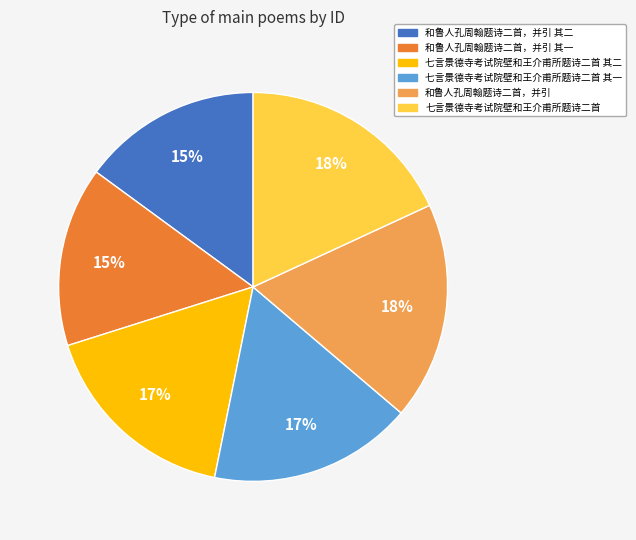

Does any single category account for the majority?

No